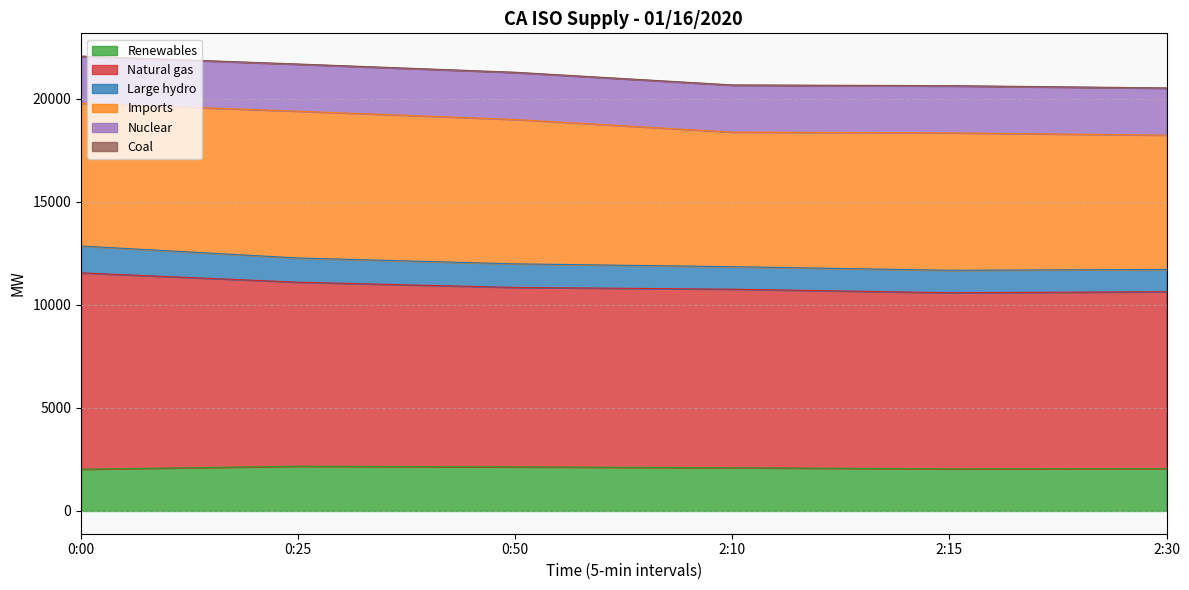

At which category is the sum across all series the highest?

0:00